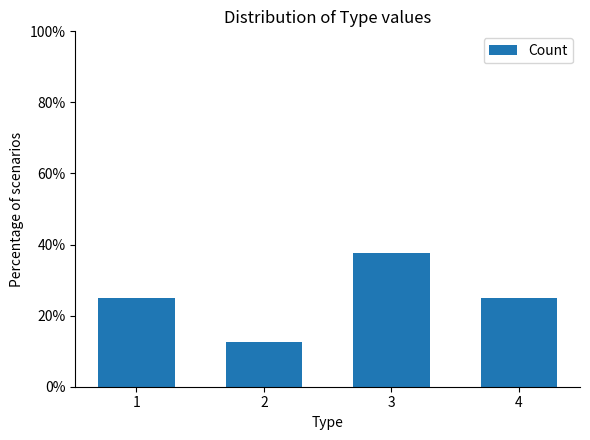

Reading right to left, what are all the values shown in this chart?

4=25.0	3=37.5	2=12.5	1=25.0